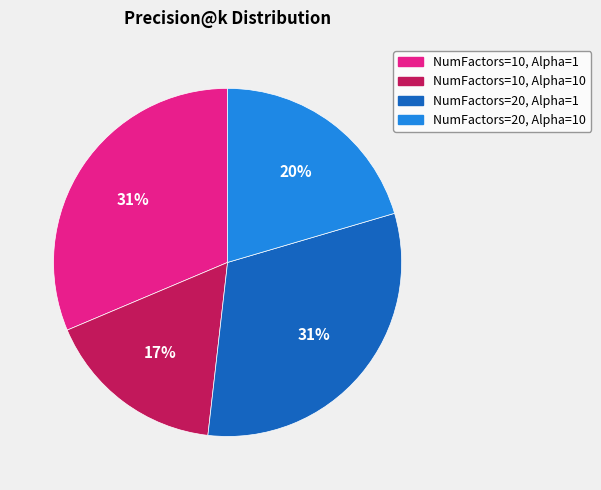

To the nearest percent, what portion does NumFactors=10, Alpha=10 represent?

17%